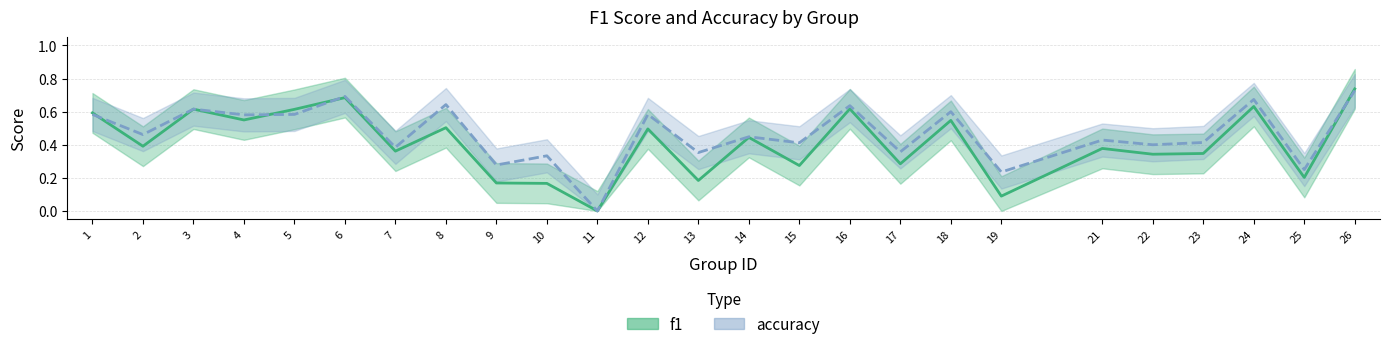

How many interior local peaks does the f1 series have?

9